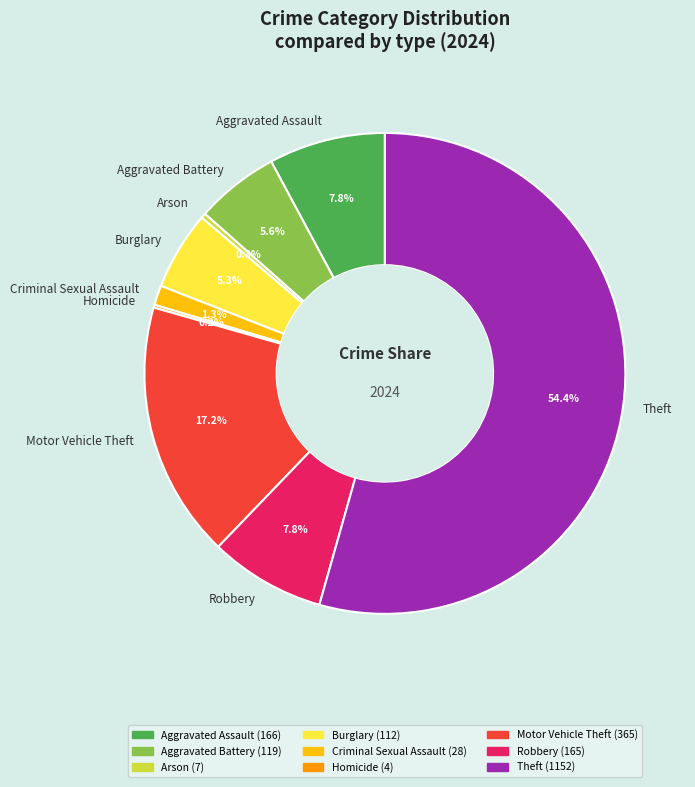

To the nearest percent, what portion does Robbery represent?

8%